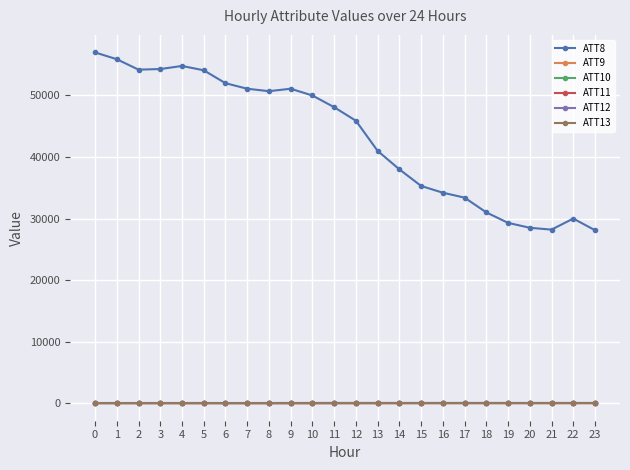

What is the greatest value displayed?

57000.0